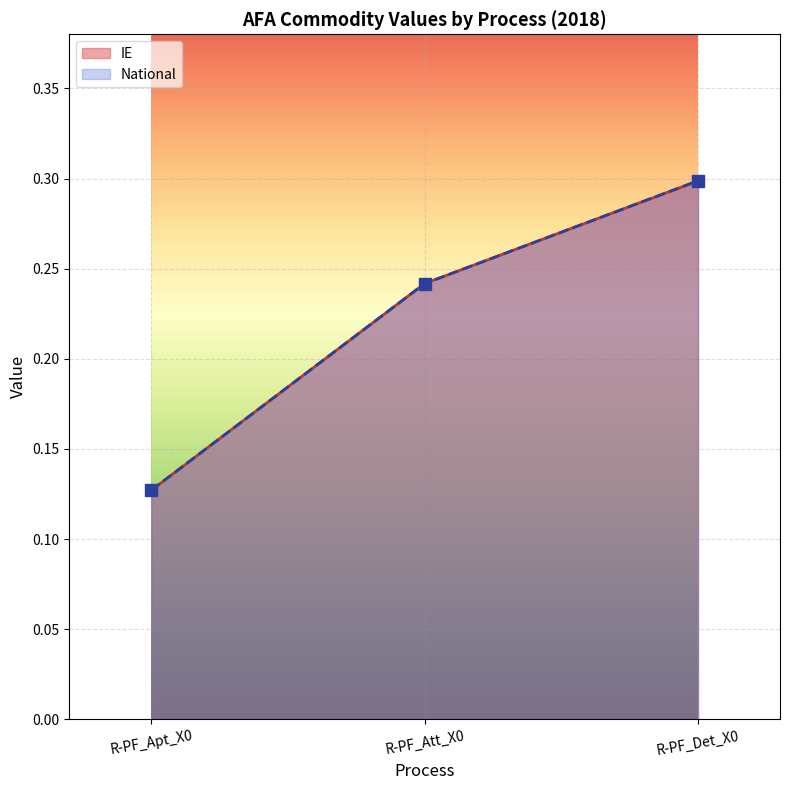

What position from the right is R-PF_Apt_X0?

3